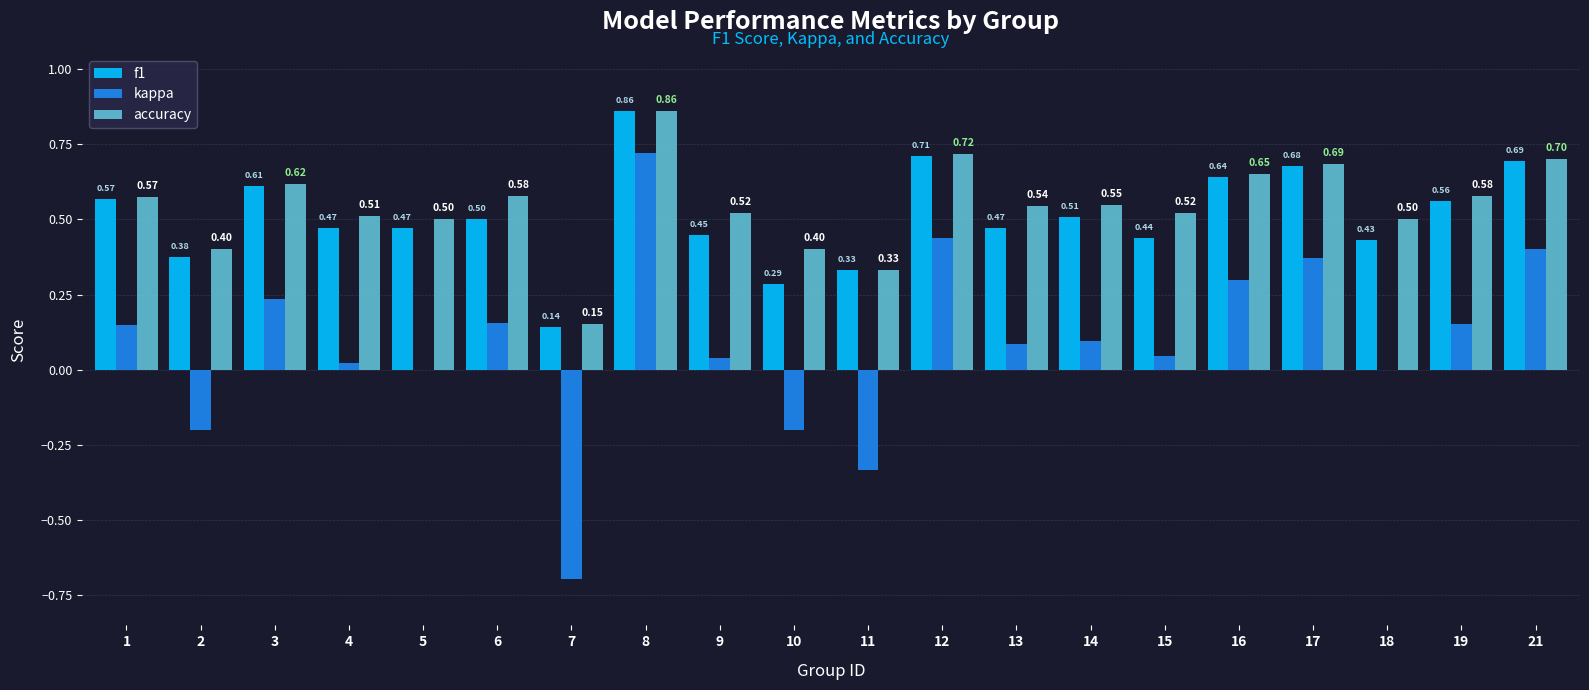

Is it true that f1 equals 0.5 at 4?

True